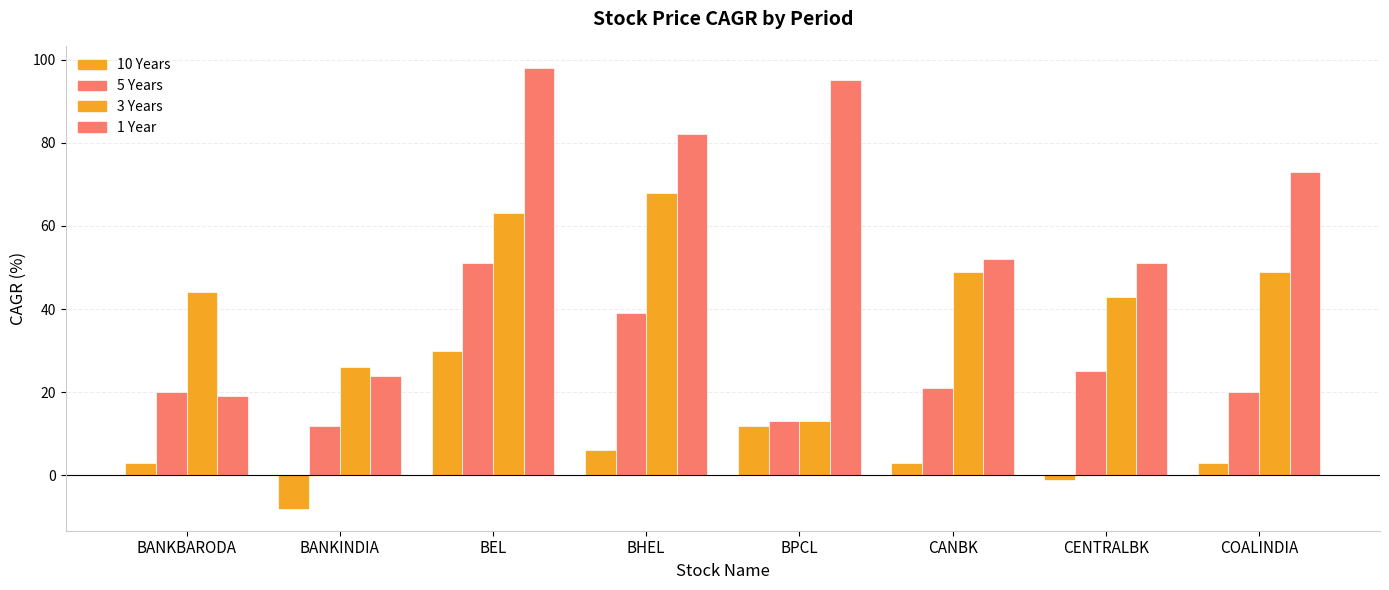

Is the value of 1 Year at CANBK greater than the value of 3 Years at BEL?

No